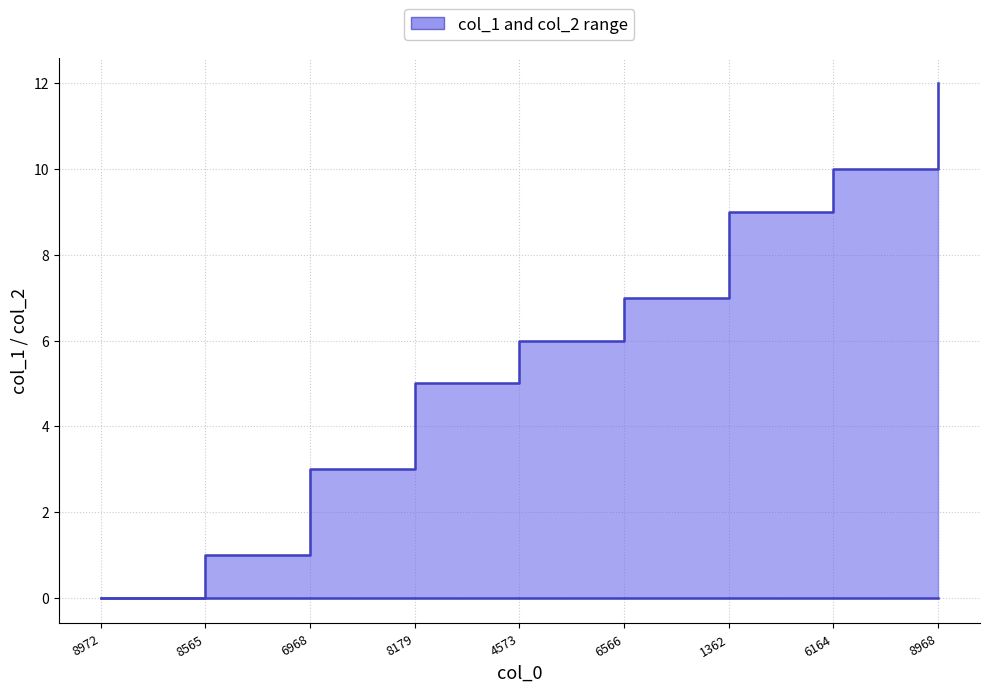

The chart shows a value of 10 at 6164. True or false?

True